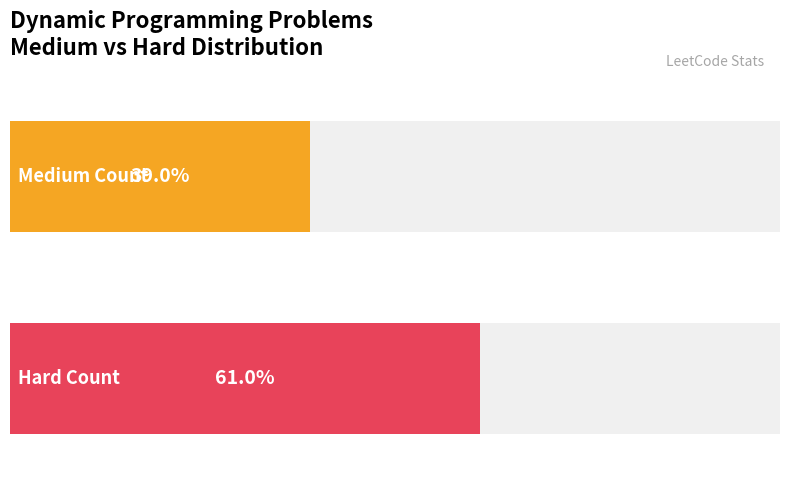

What is the label of the 2nd bar from the right?

Medium